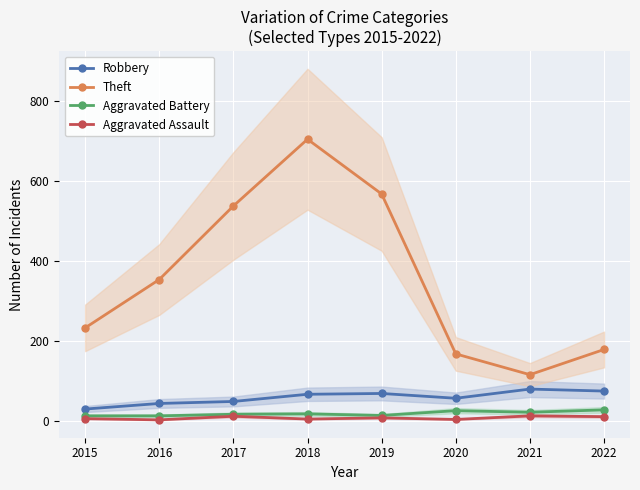

Is this an area chart (filled region under the line)?

No